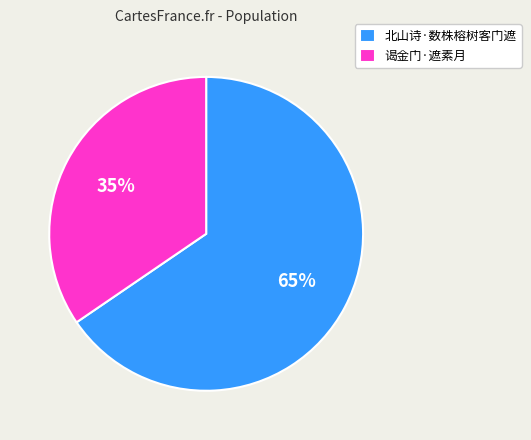

What is the largest slice in the pie chart?

北山诗·数株榕树客门遮